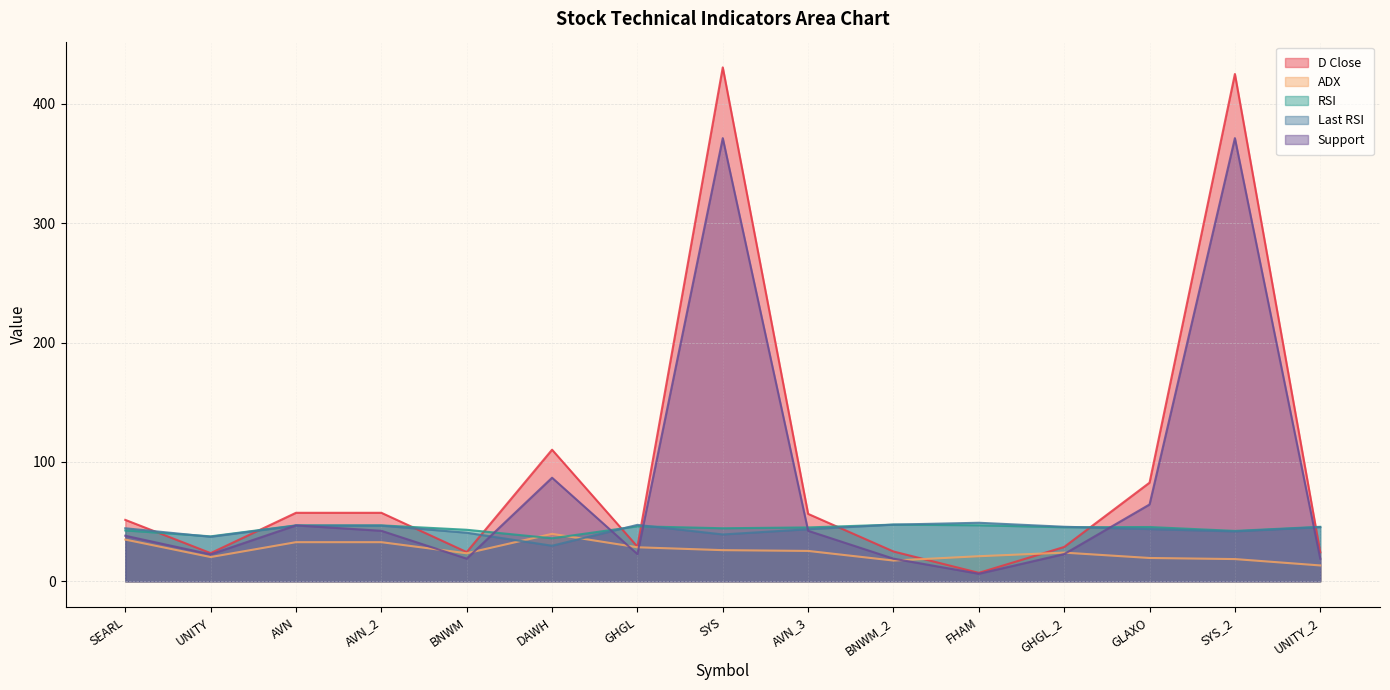

What is the value of the D Close point at the 13th from the left?

82.7